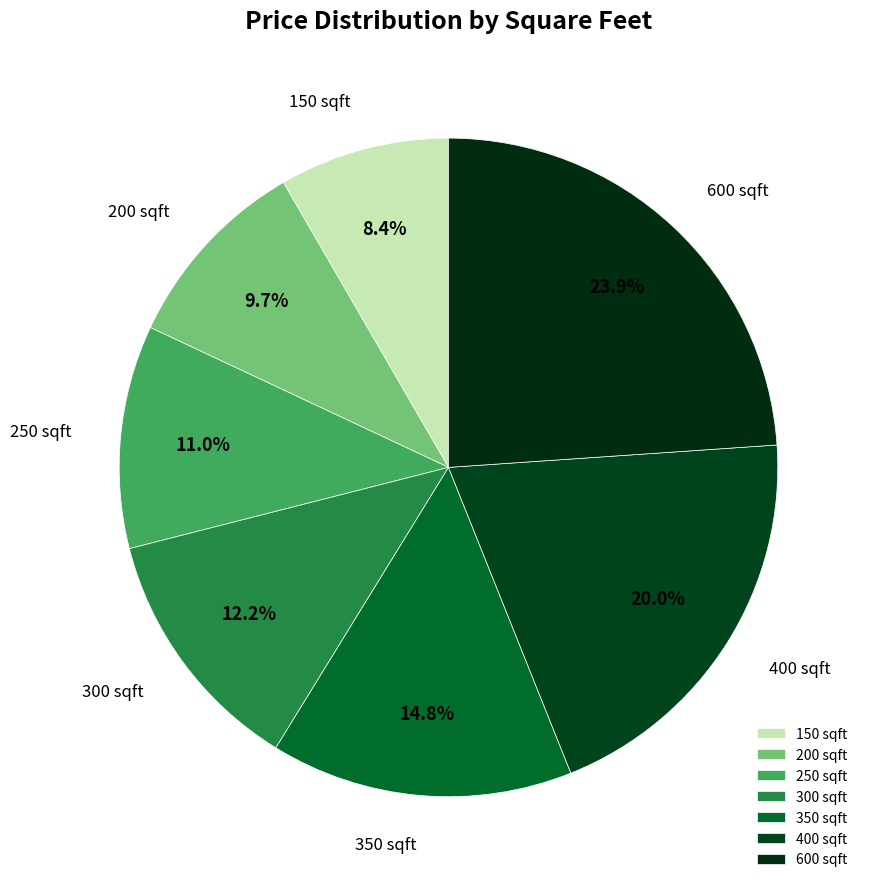

How much of the chart is everything except 400 sqft?

80.0%